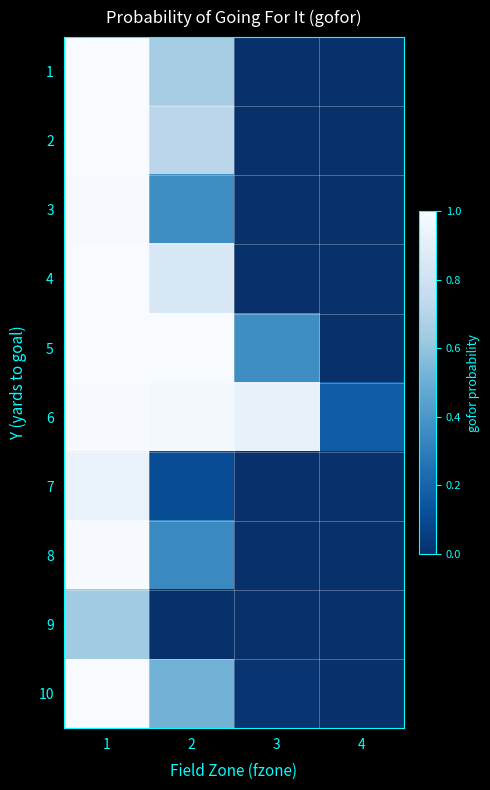

How many data points does each series have?

4